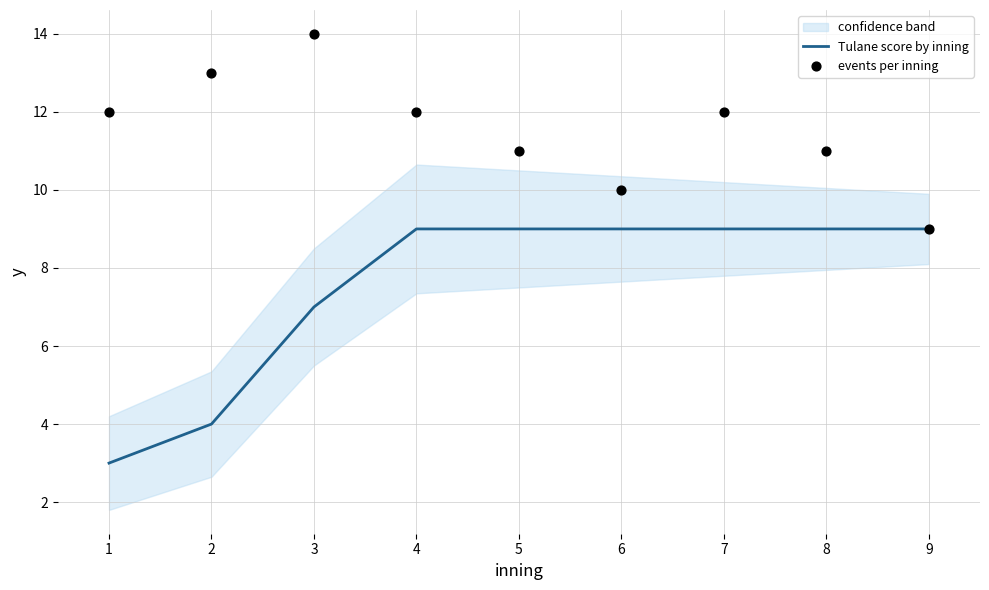

At which category is the sum across all series the highest?

3